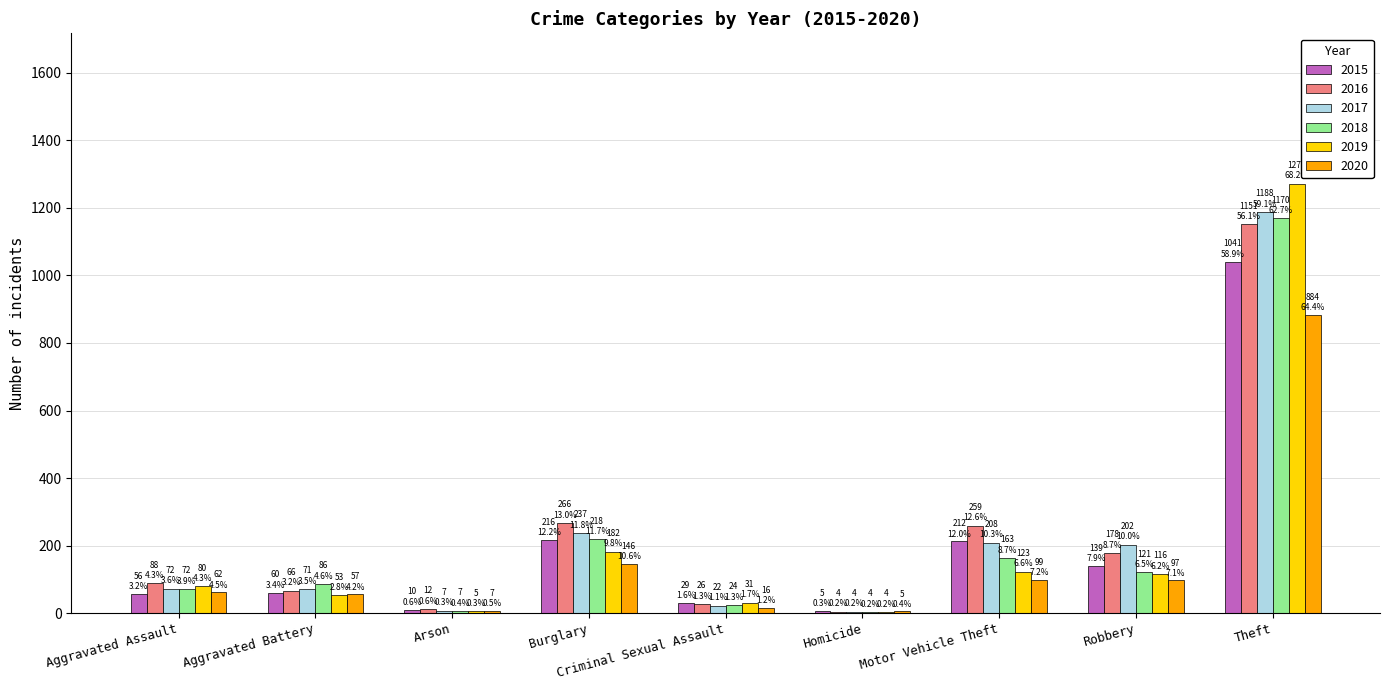

At which label is 2018 closest to 587?

Burglary